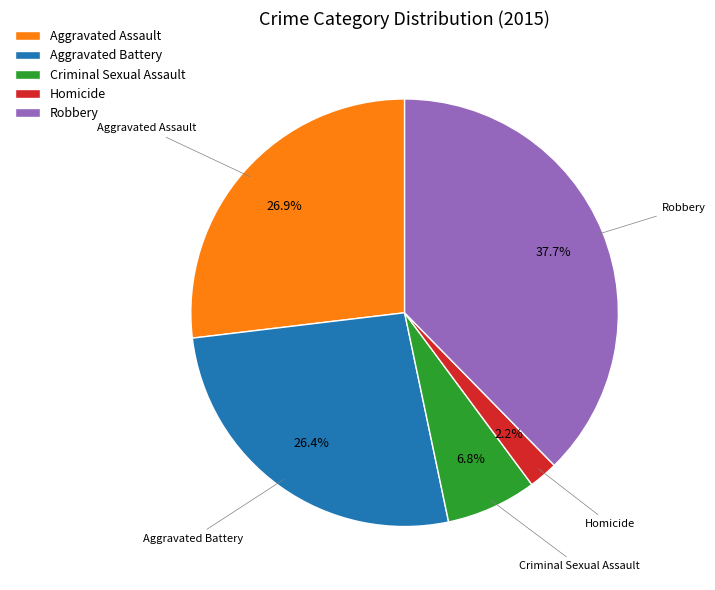

Is there a majority slice in this chart?

No